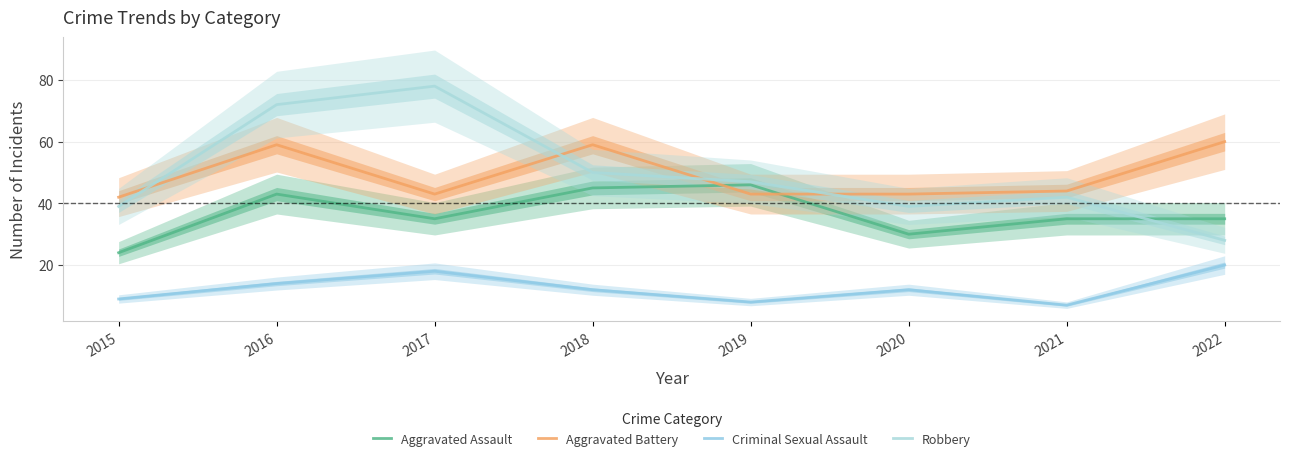

Reading left to right, list all the values displayed in this chart.

Aggravated Assault: 2015=24	2016=43	2017=35	2018=45	2019=46	2020=30	2021=35	2022=35
Aggravated Battery: 2015=42	2016=59	2017=43	2018=59	2019=43	2020=43	2021=44	2022=60
Criminal Sexual Assault: 2015=9	2016=14	2017=18	2018=12	2019=8	2020=12	2021=7	2022=20
Robbery: 2015=39	2016=72	2017=78	2018=50	2019=47	2020=39	2021=42	2022=28